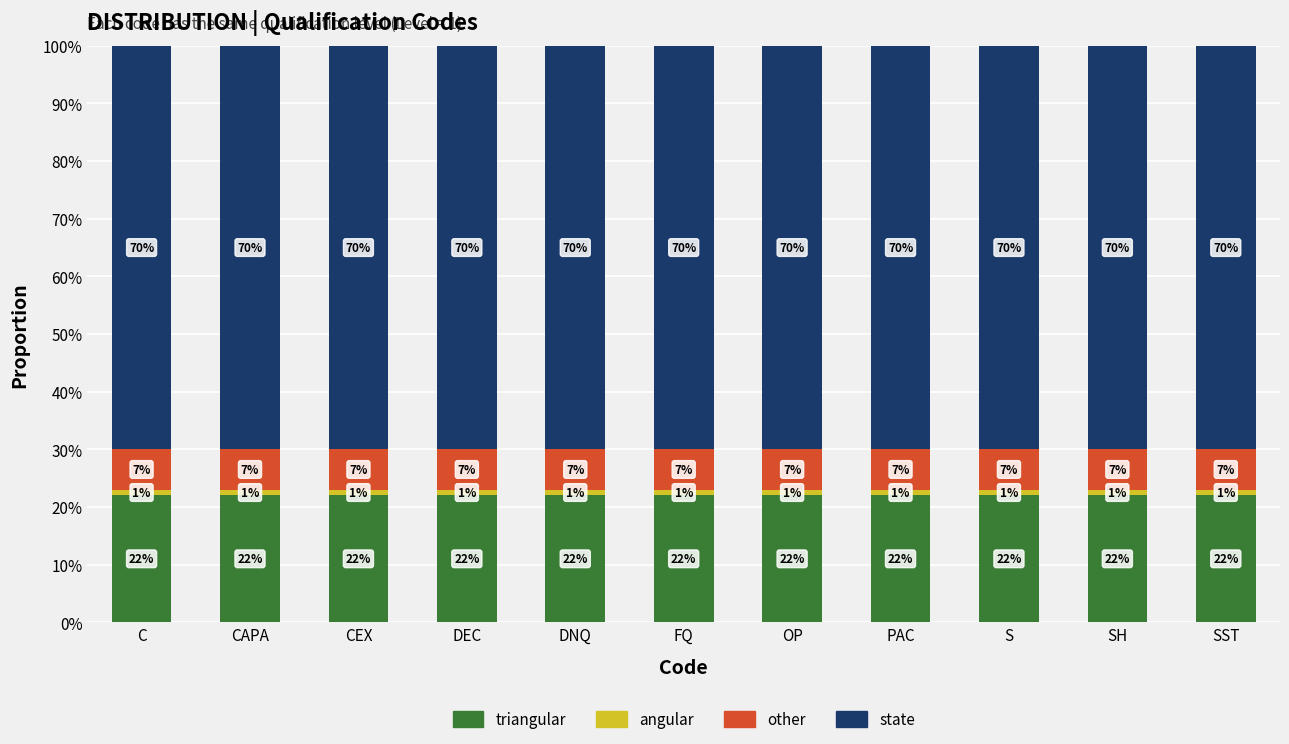

Does the chart contain any negative values?

No